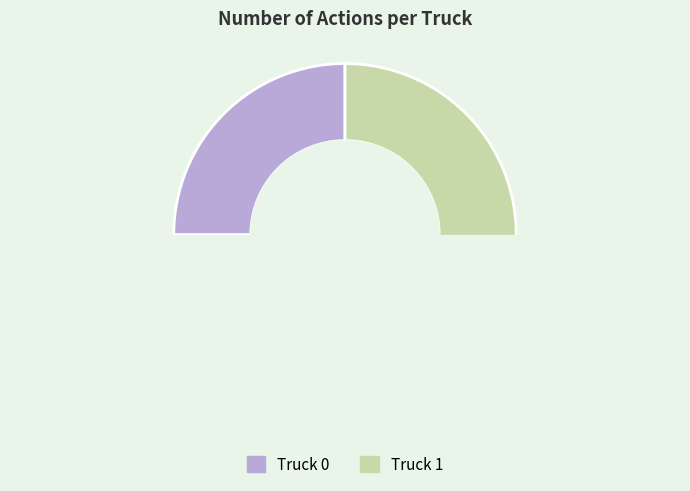

Which category has the smallest portion of the pie?

Truck 0